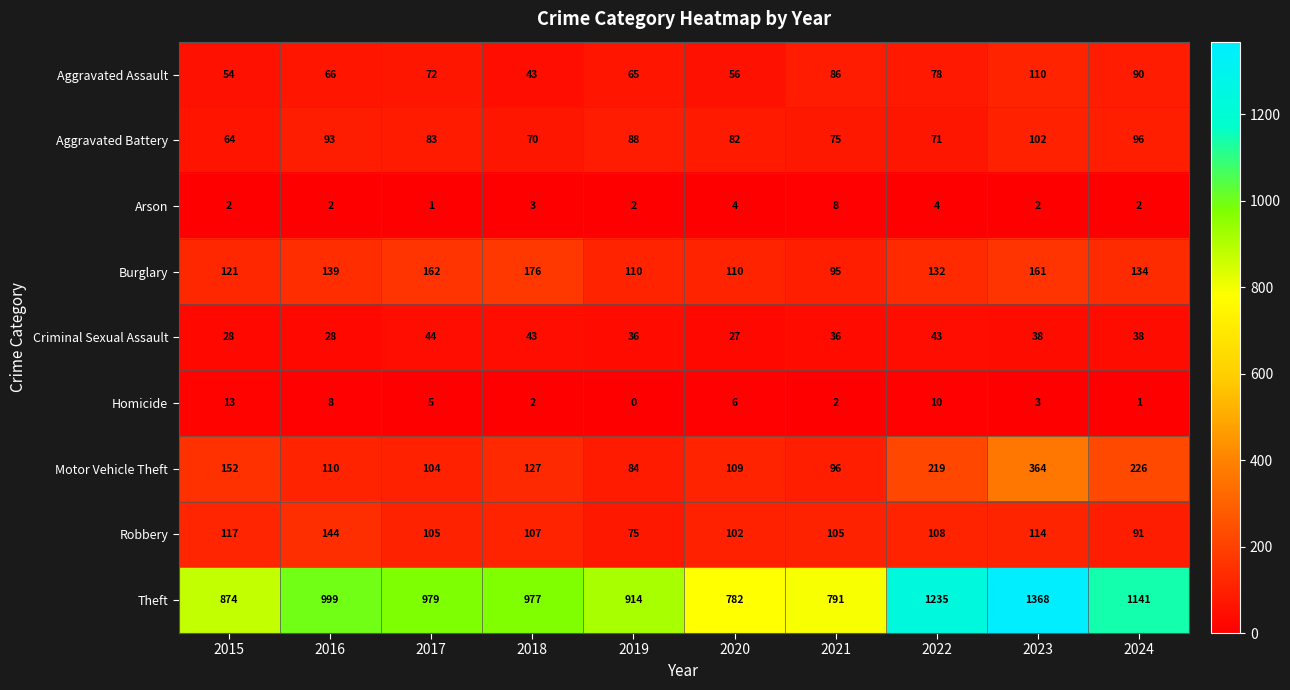

What is the difference between the highest and lowest values at 2015?

872